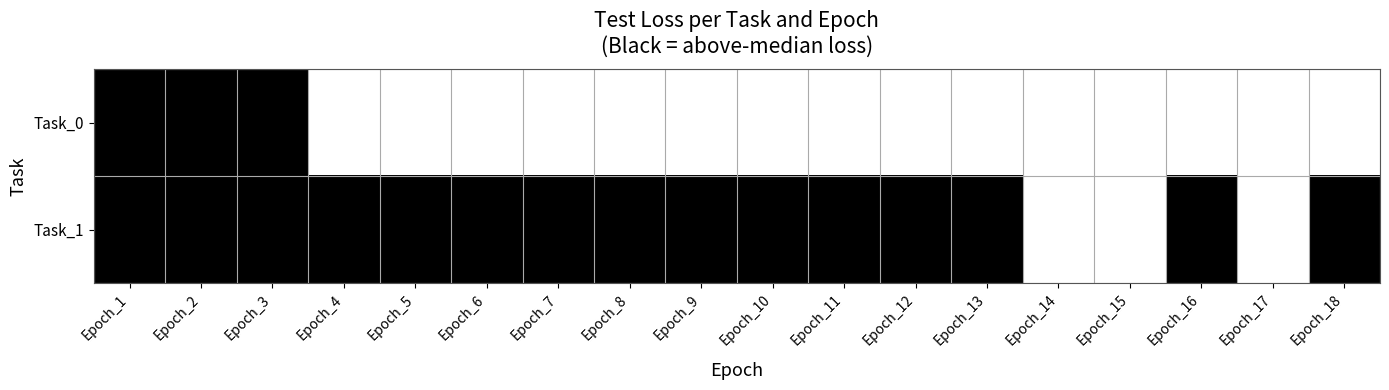

Which series has the largest total across all categories?

Task_1